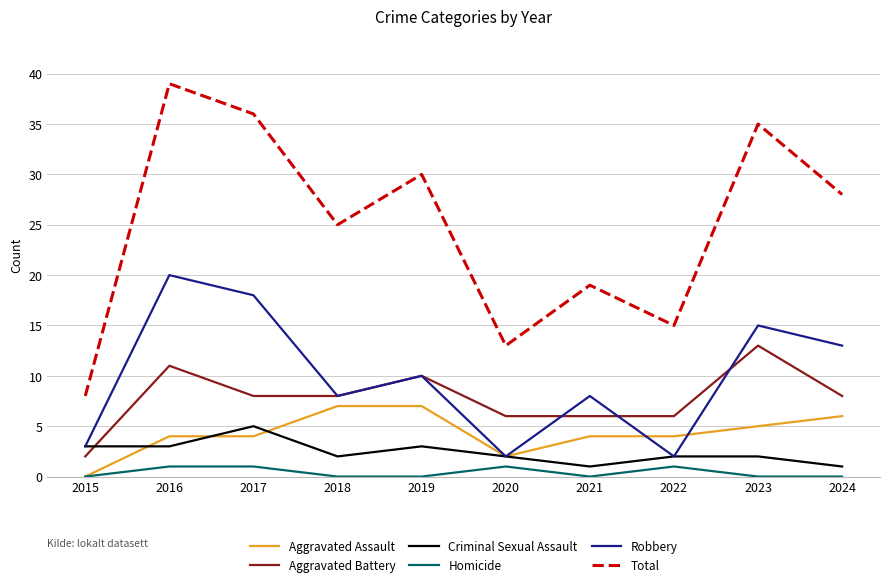

What are all the series names shown in the legend?

Aggravated Assault, Aggravated Battery, Criminal Sexual Assault, Homicide, Robbery, Total